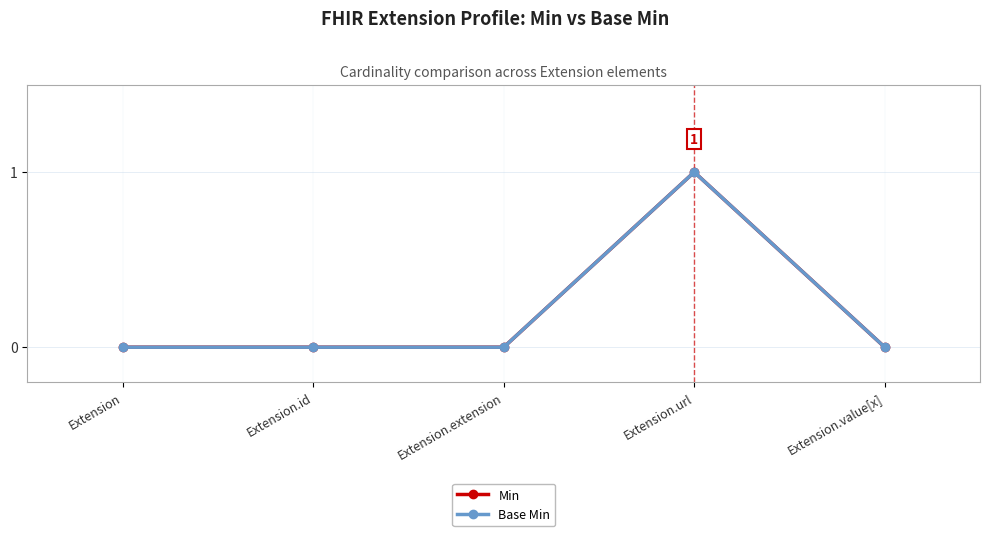

At which category does the chart reach its peak across all series?

Extension.url